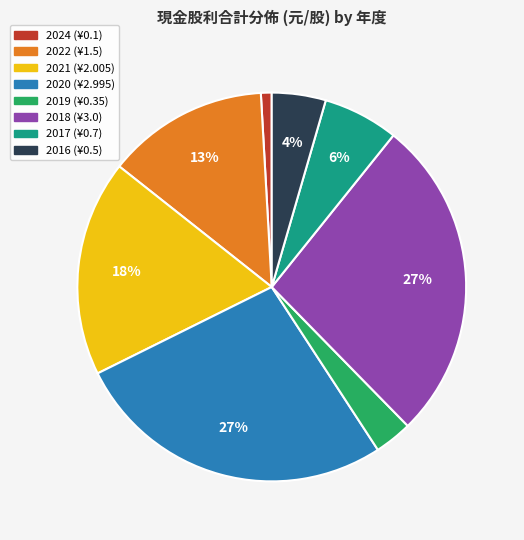

Is 2019 the majority of the pie?

No